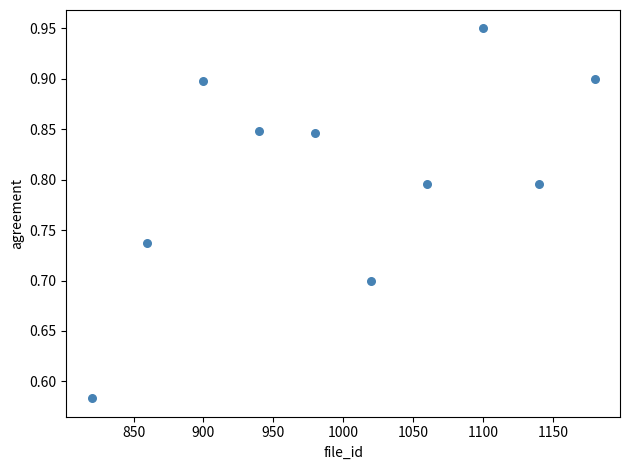

What is the range of Y values (max minus min)?

0.4